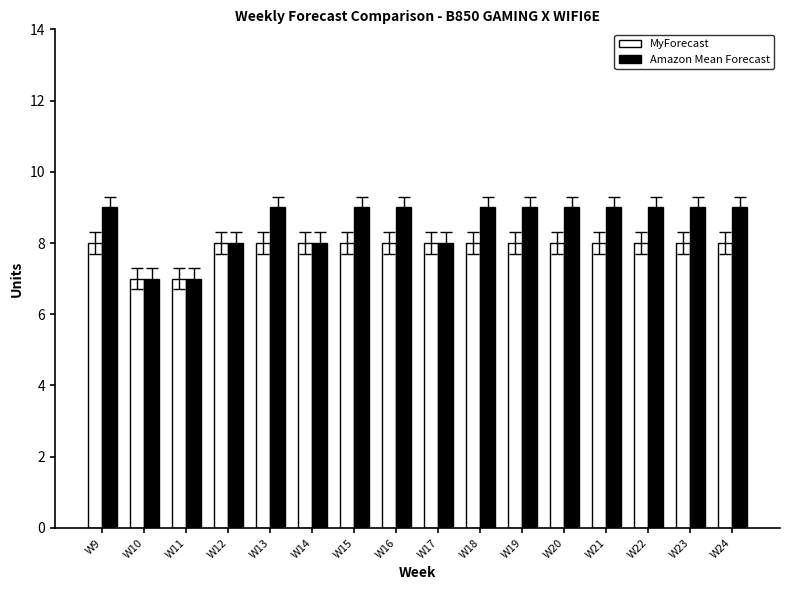

Reading left to right, extract all data points from this chart.

MyForecast: 8	7	7	8	8	8	8	8	8	8	8	8	8	8	8	8
Amazon Mean Forecast: 9	7	7	8	9	8	9	9	8	9	9	9	9	9	9	9